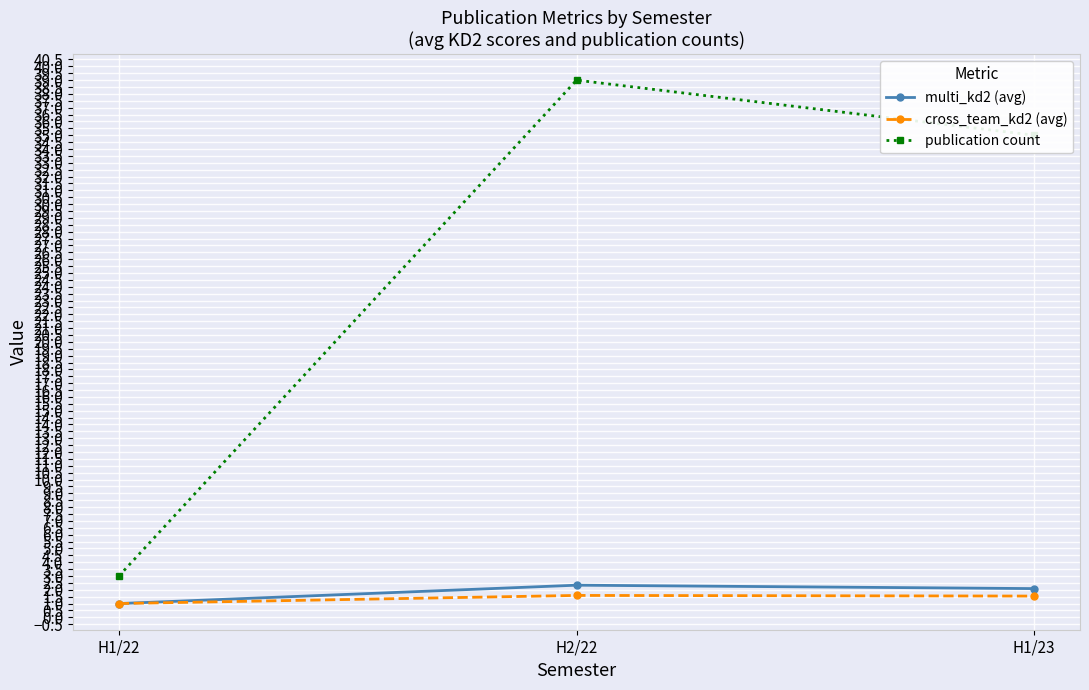

At which category is the sum across all series the highest?

H2/22